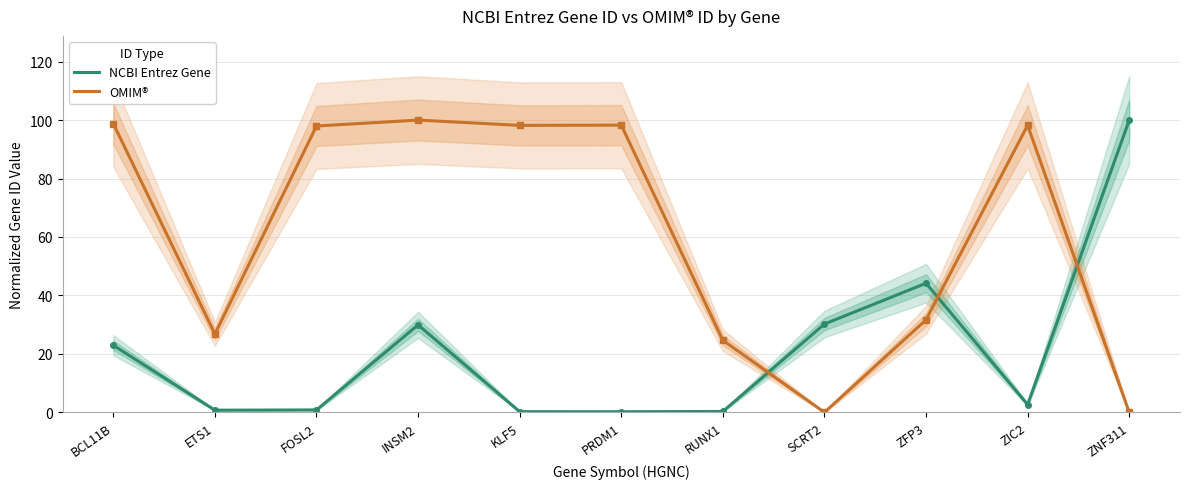

How many values in the NCBI Entrez Gene series exceed 2?

6